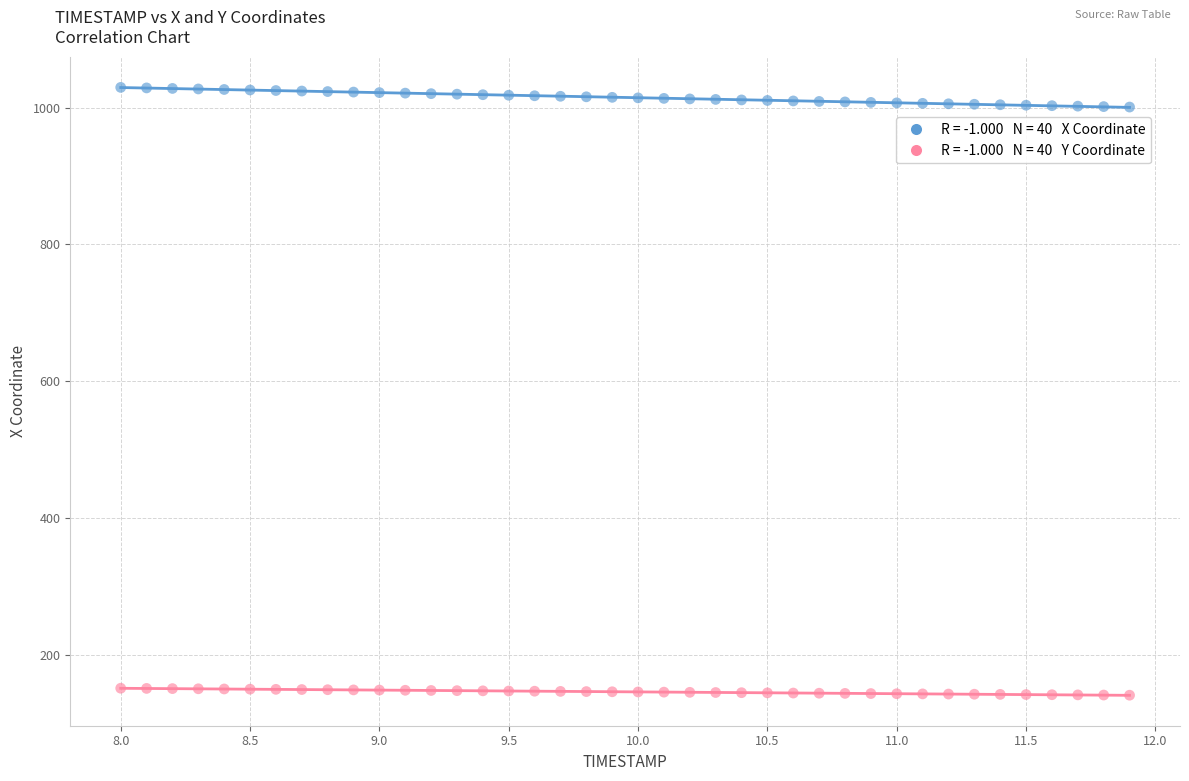

Across all data points, what is the range of Y values (max minus min)?

888.6